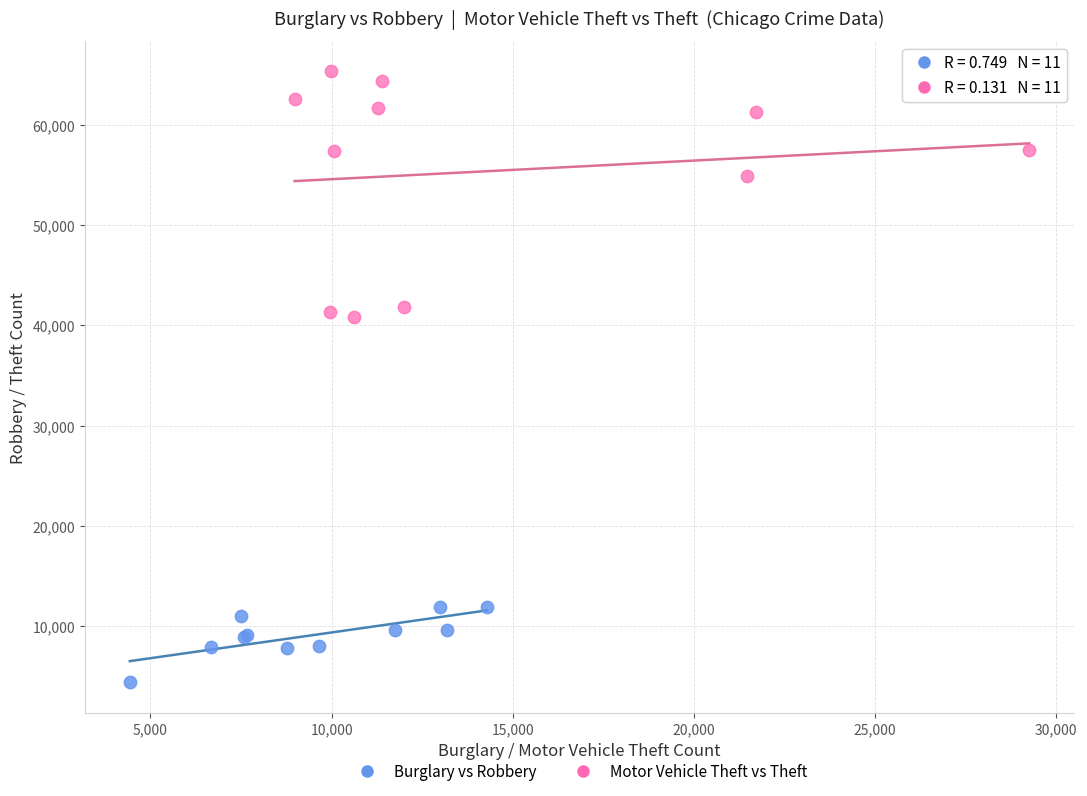

What are all the series names shown in the legend?

Burglary vs Robbery, Motor Vehicle Theft vs Theft